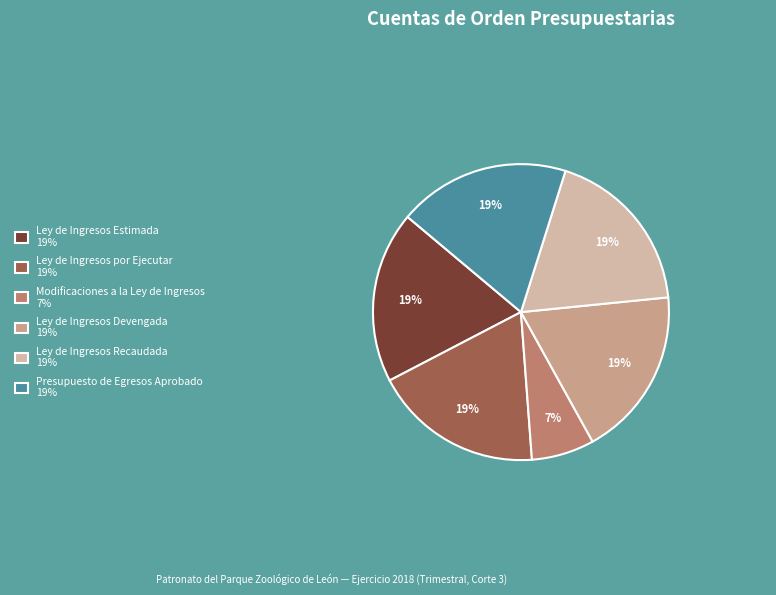

To the nearest percent, what percentage of the pie is Presupuesto de Egresos Aprobado?

19%